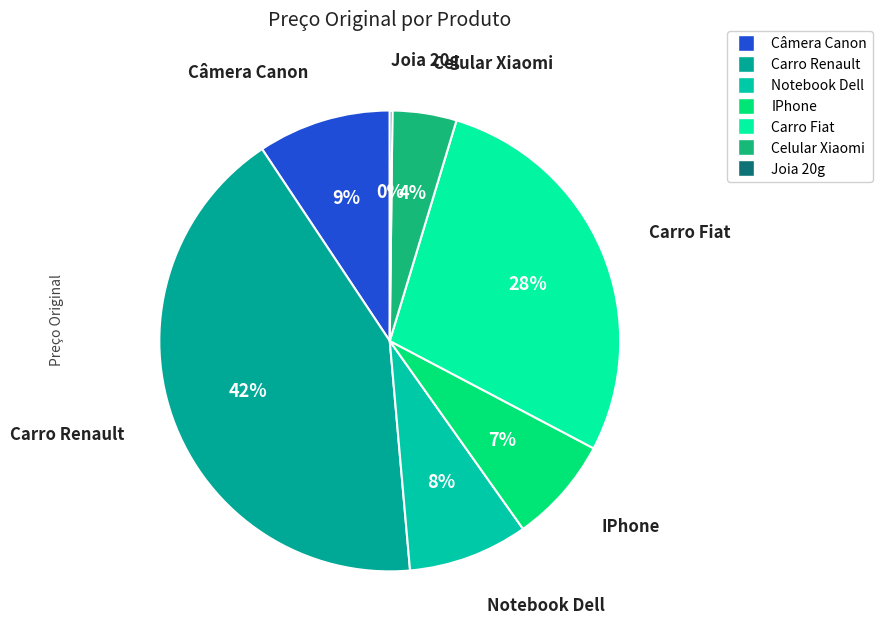

To the nearest percent, what portion does Notebook Dell represent?

8%